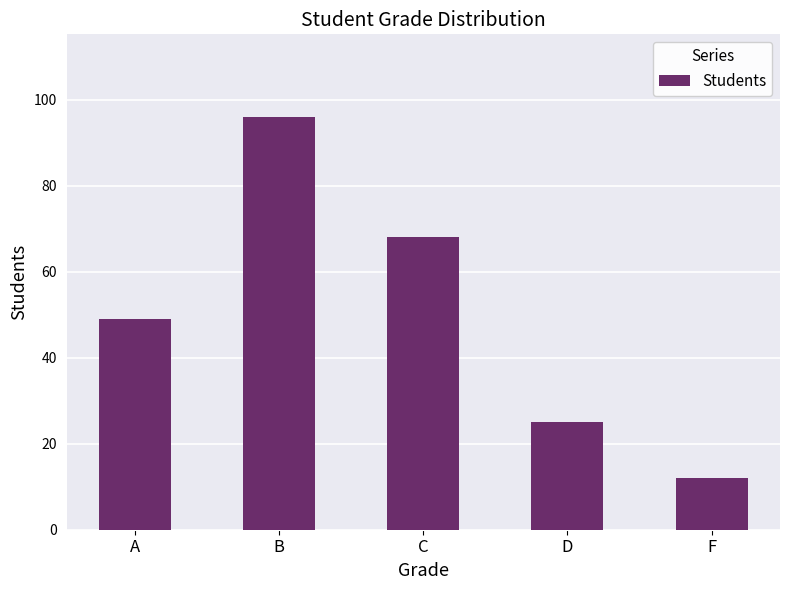

Where is the data nearest to the value 54?

A